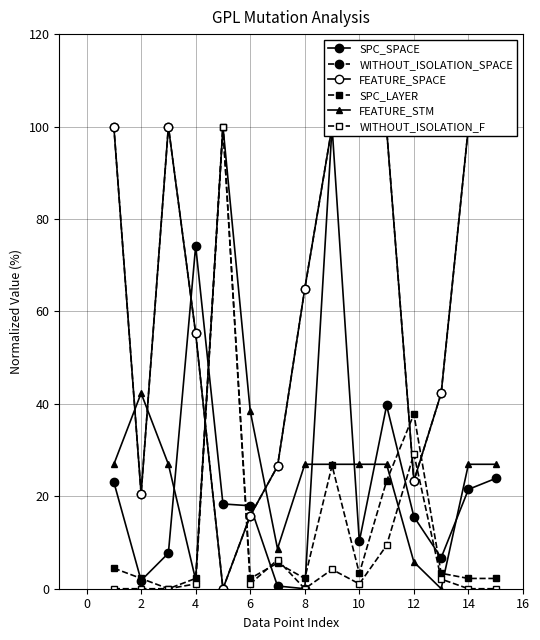

How many intersections are there between WITHOUT_ISOLATION_F and FEATURE_SPACE?

4